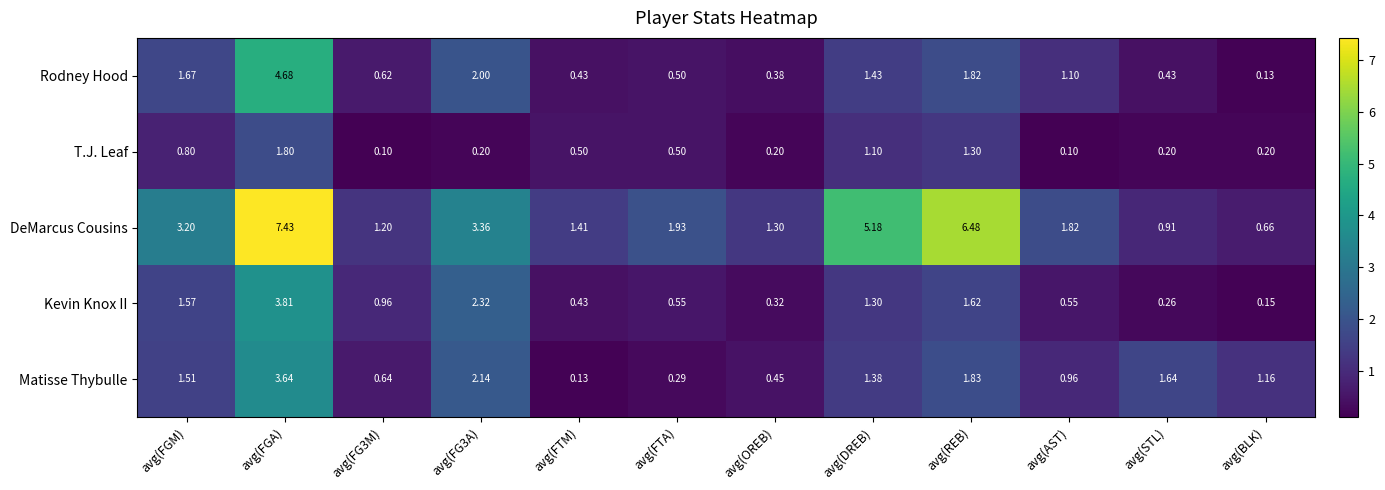

At which label does T.J. Leaf reach its peak?

avg(FGA)